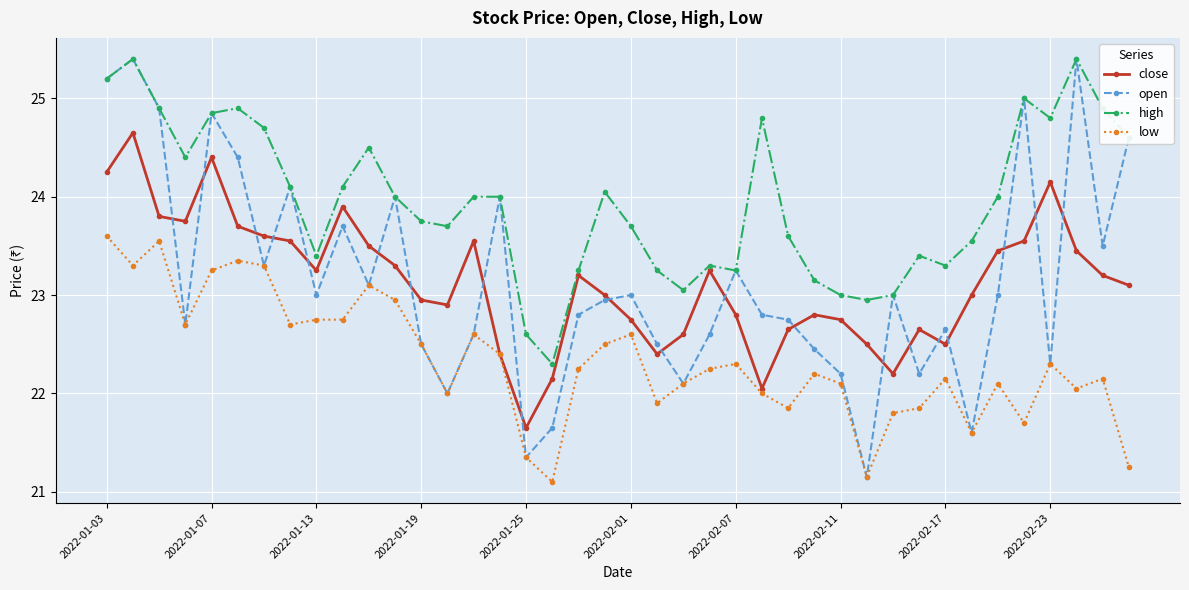

Which series has the widest spread of values?

open